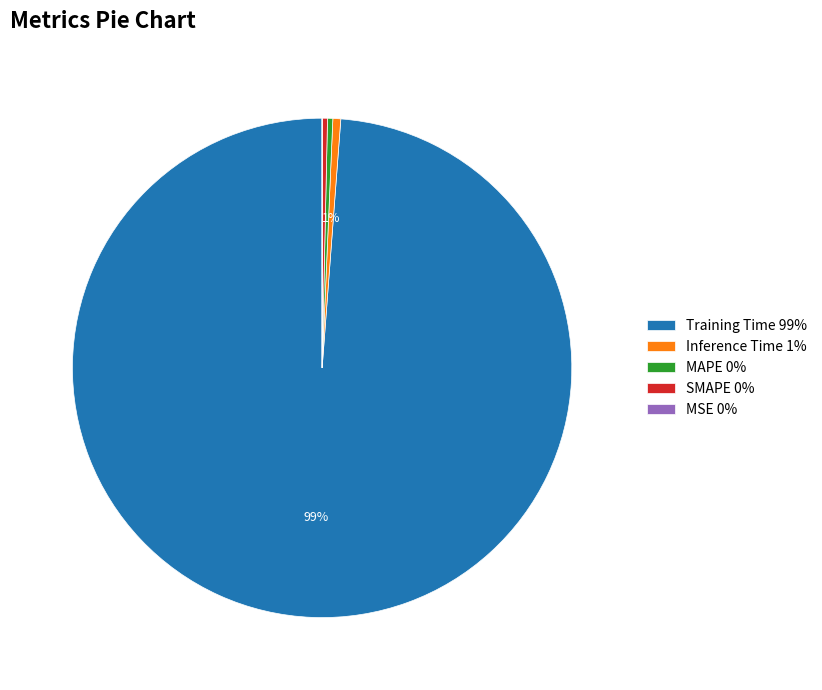

Does Training Time account for over 50% of the chart?

Yes